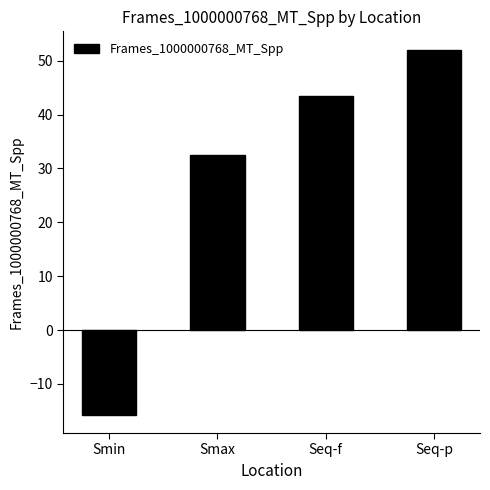

How many values are above zero?

3